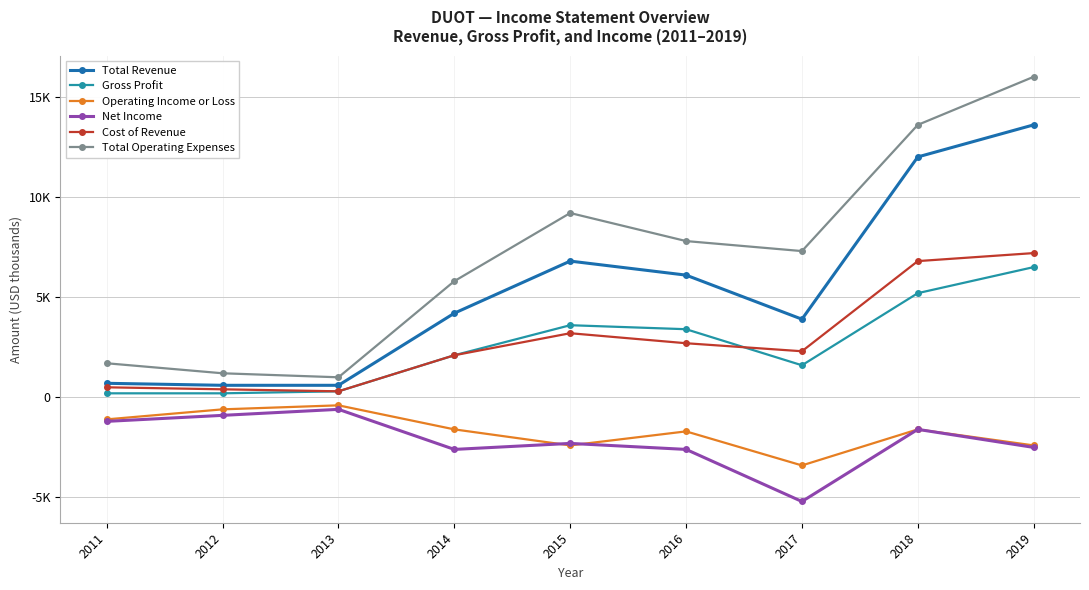

True or false: Net Income and Total Operating Expenses intersect in this chart.

False